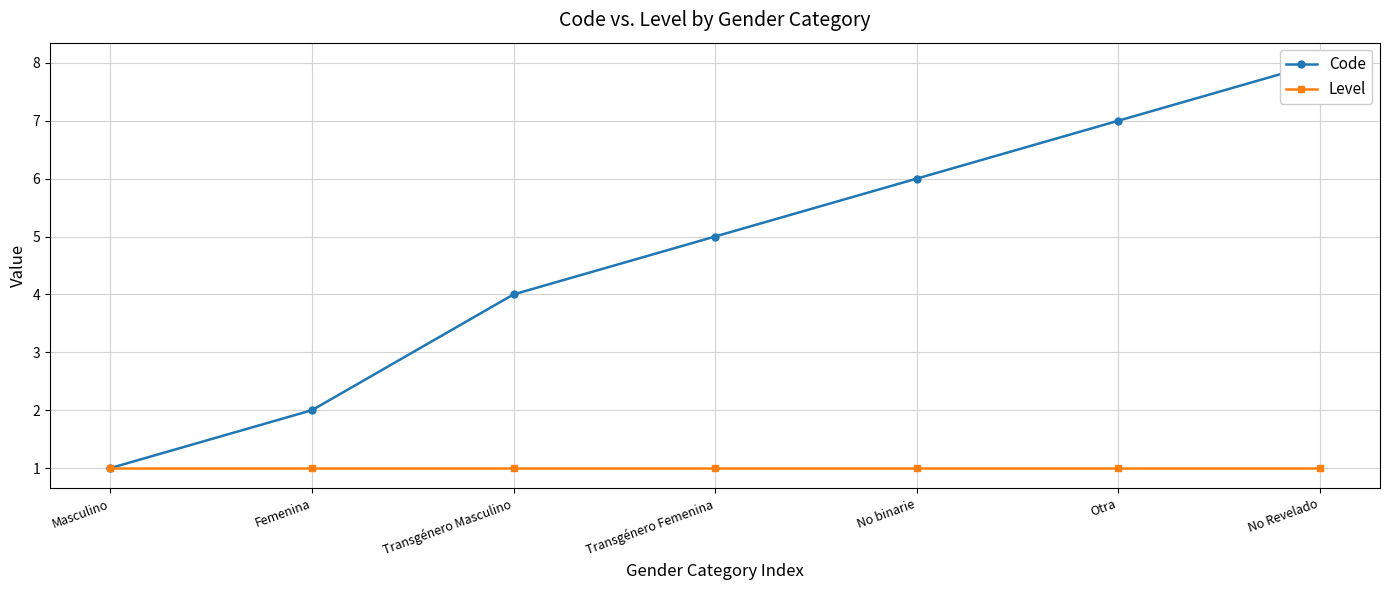

What is the sum of the Level values at No binarie and Transgénero Masculino?

2